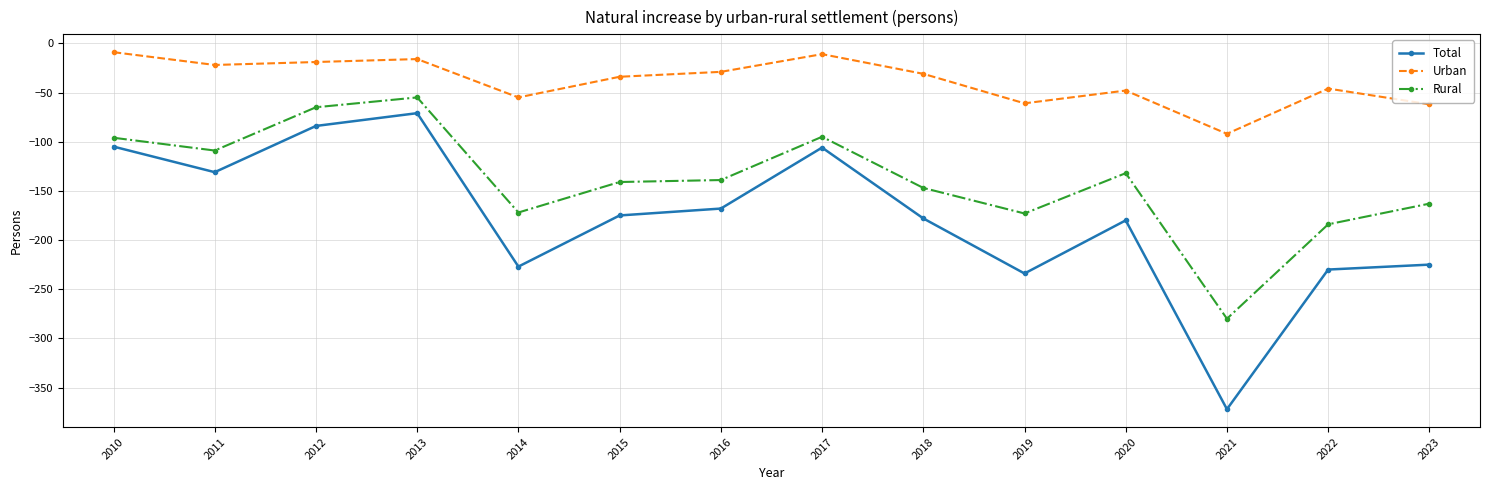

What is the sum of all Rural values?

-1951